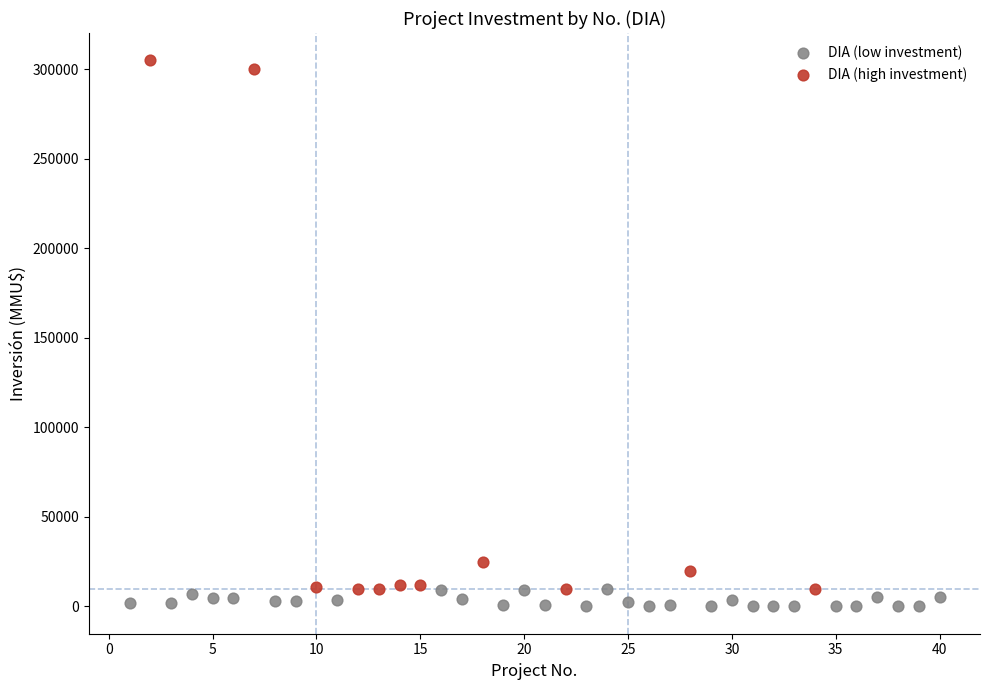

Which series contains the highest Y value?

DIA (high investment)